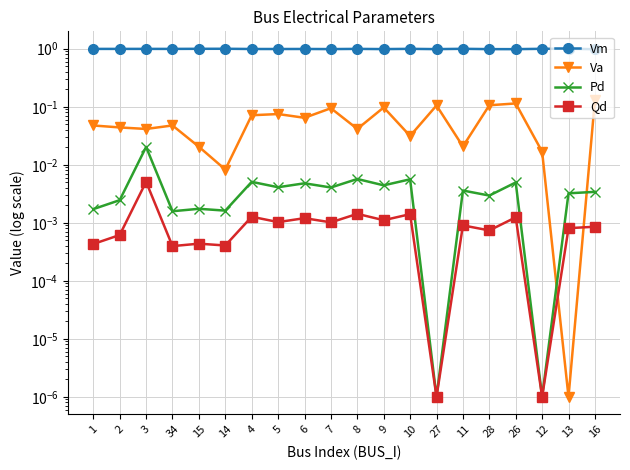

True or false: Vm and Pd cross at least once.

False